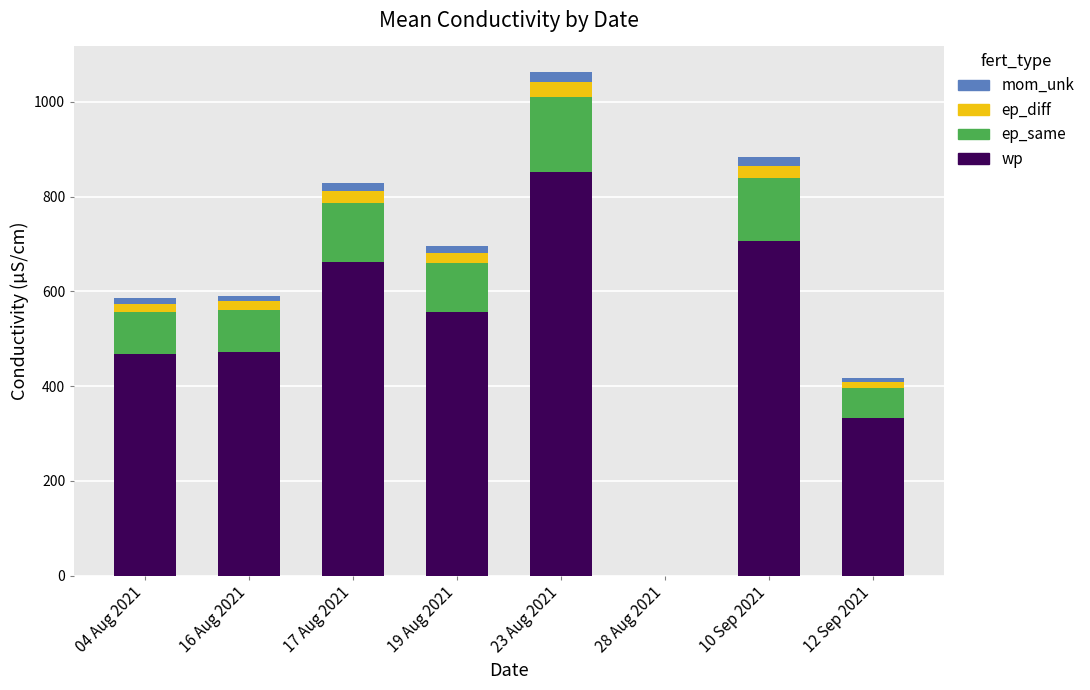

At which category is the sum across all series the highest?

23 Aug 2021